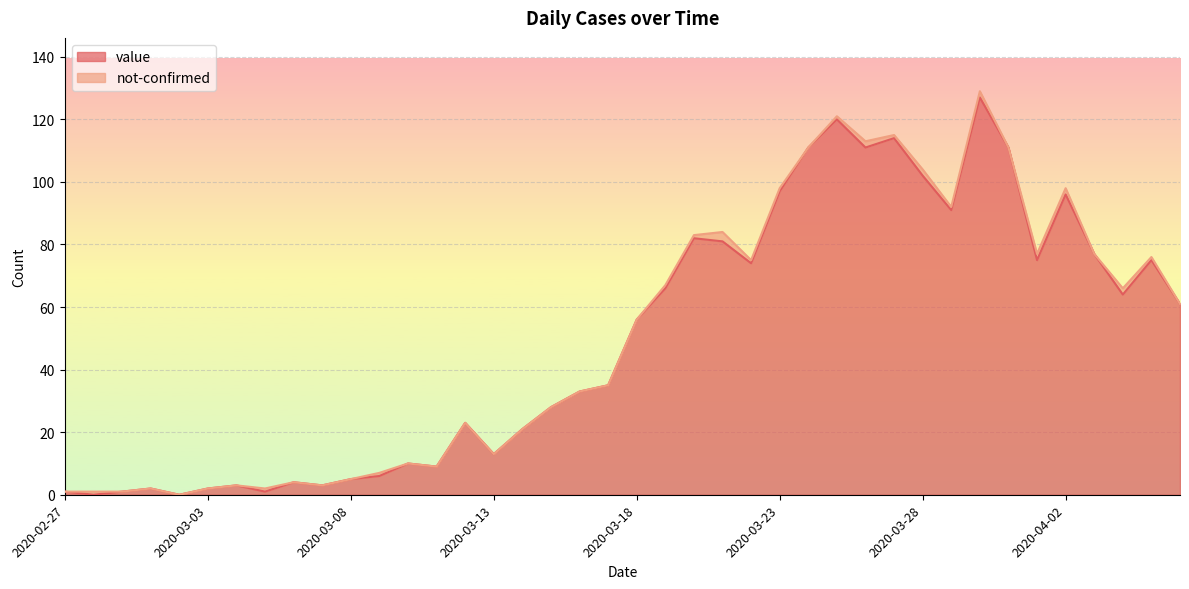

What is the difference between the second highest and second lowest values?

120